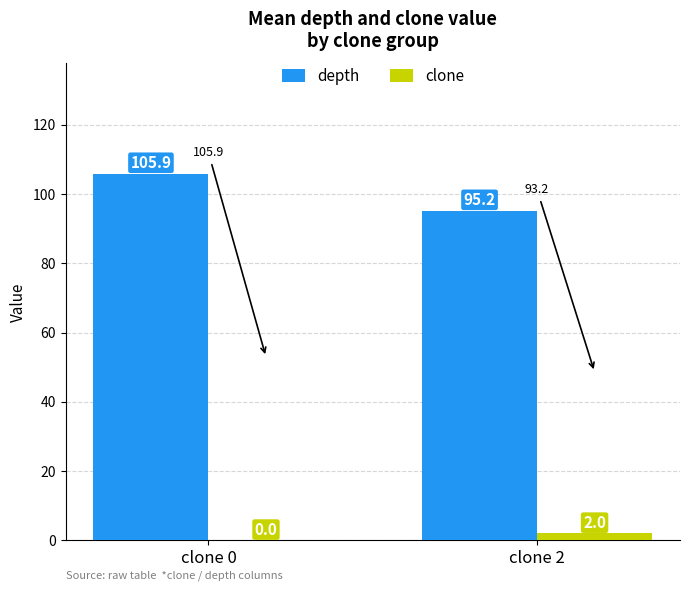

Where is clone nearest to the value 1?

clone 0